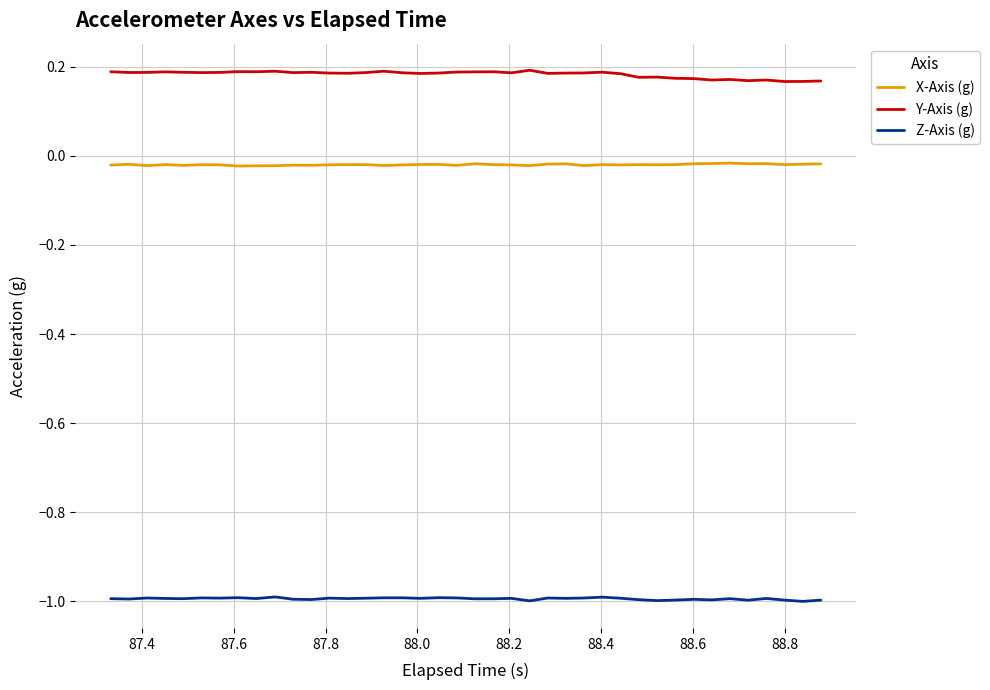

What is the maximum value for Z-Axis (g)?

-1.0